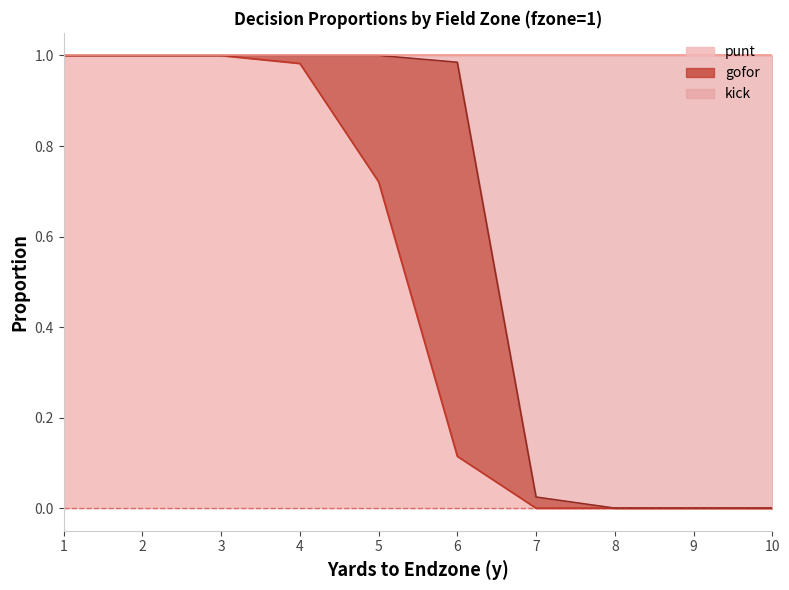

The value of punt at 7 is 0.0. True or false?

True